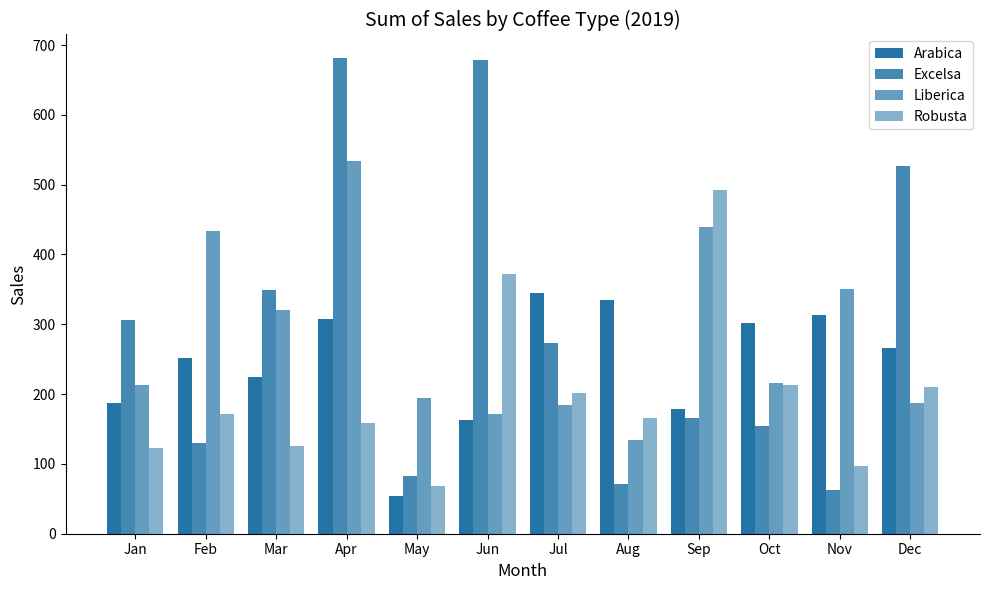

How many values in the Liberica series are below 215?

6